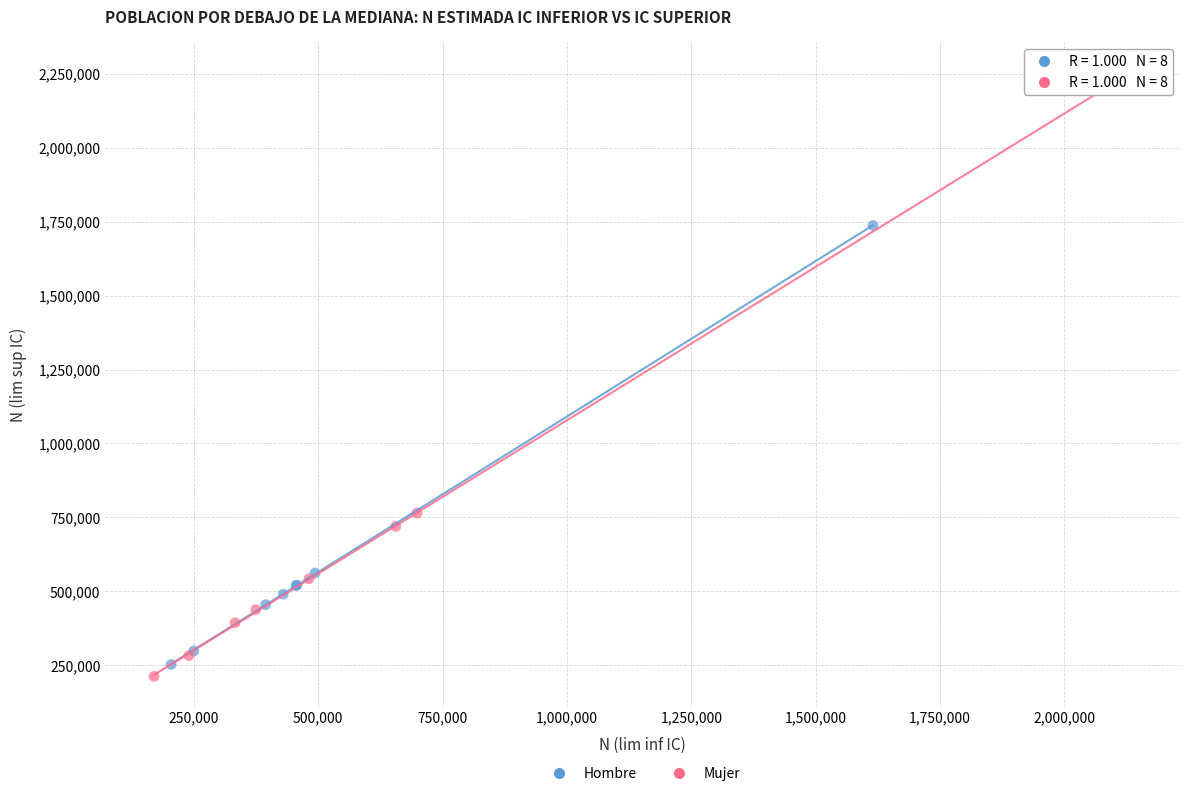

Which series reaches the maximum Y coordinate?

Mujer